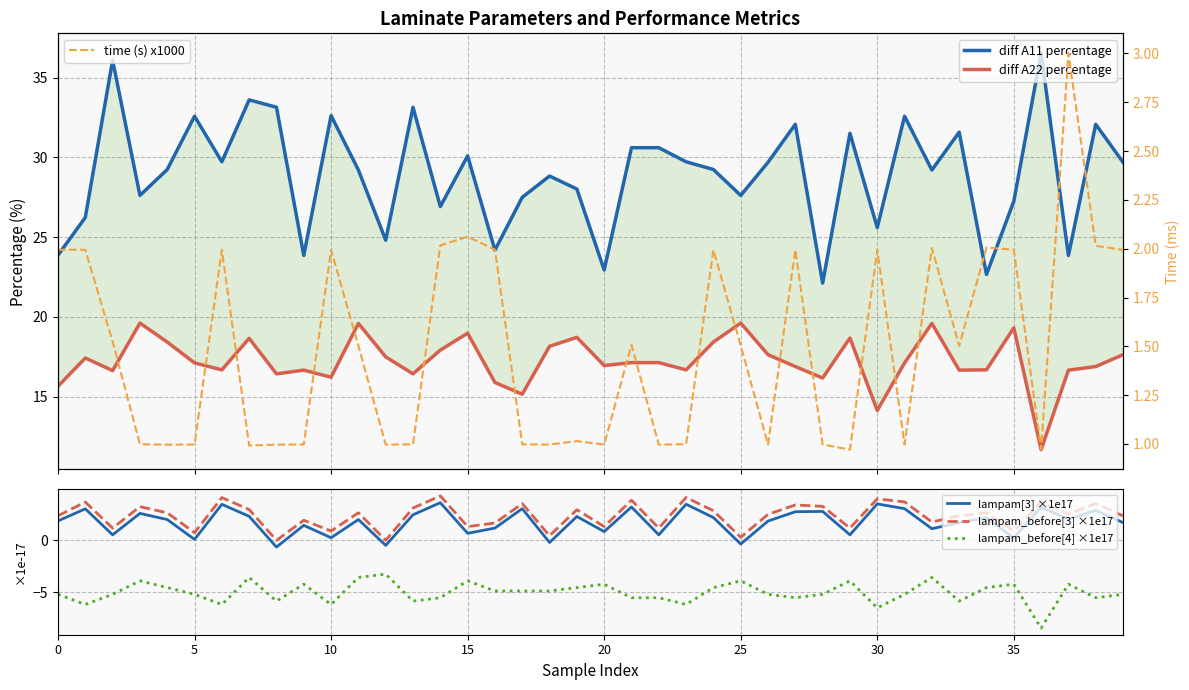

Is this an area chart (filled region under the line)?

No